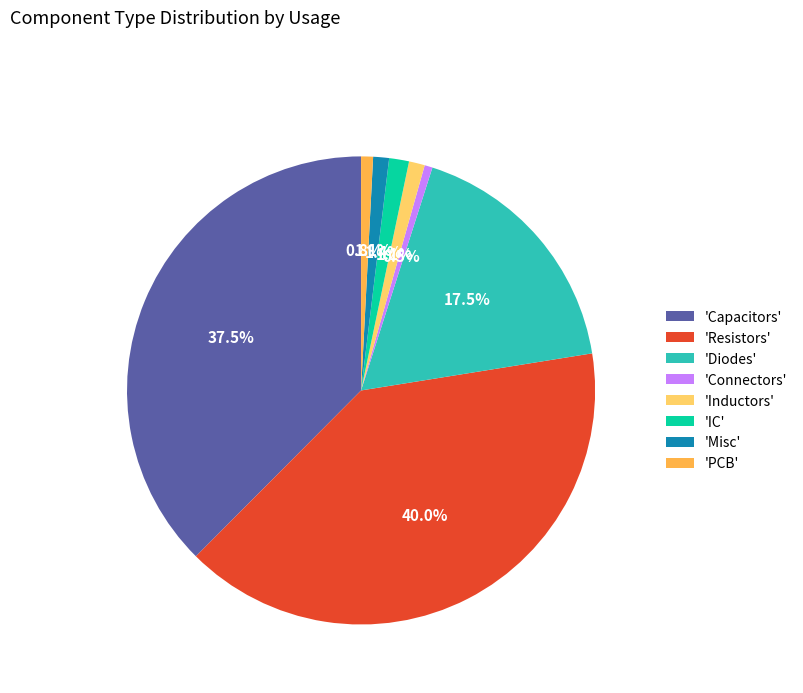

Is there a majority slice in this chart?

No